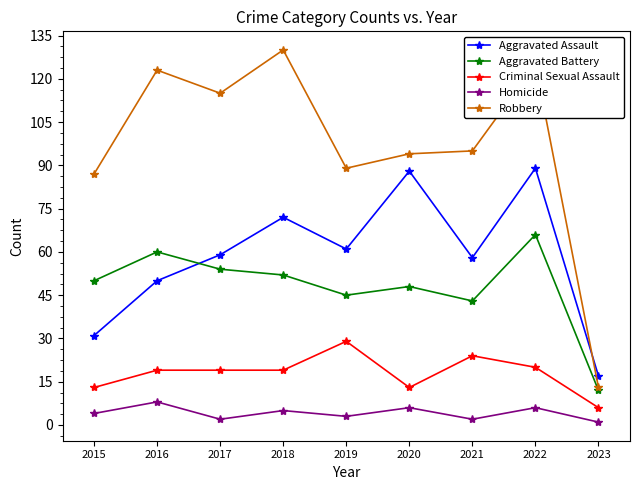

What are all the series names shown in the legend?

Aggravated Assault, Aggravated Battery, Criminal Sexual Assault, Homicide, Robbery